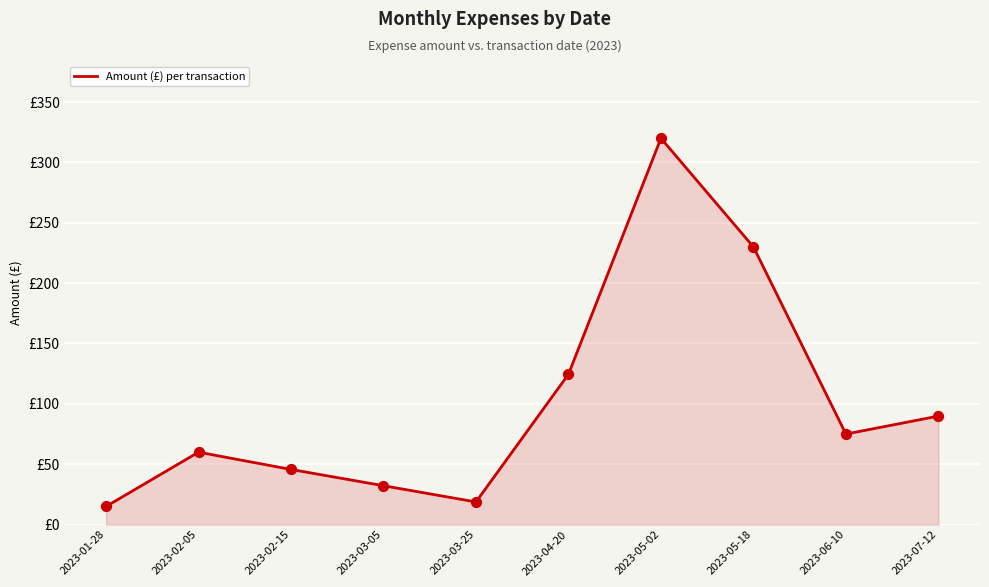

Between 2023-01-28 and 2023-05-02, which is larger?

2023-05-02